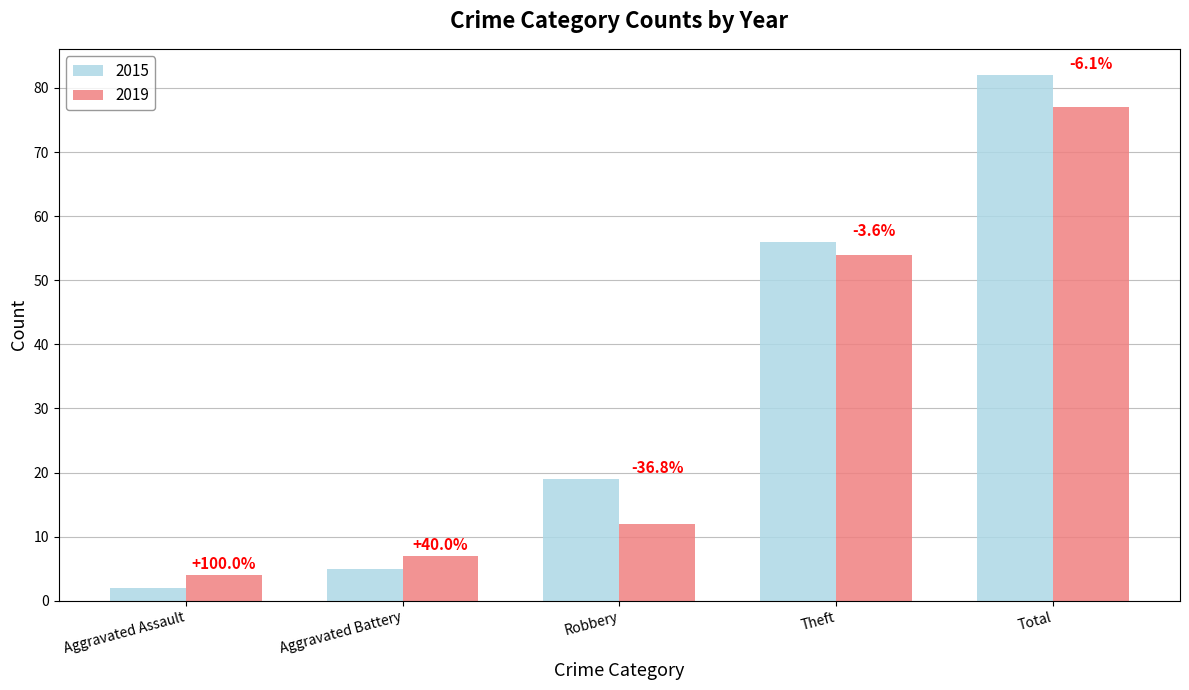

What is the difference between the second highest and second lowest values in the 2015 series?

51